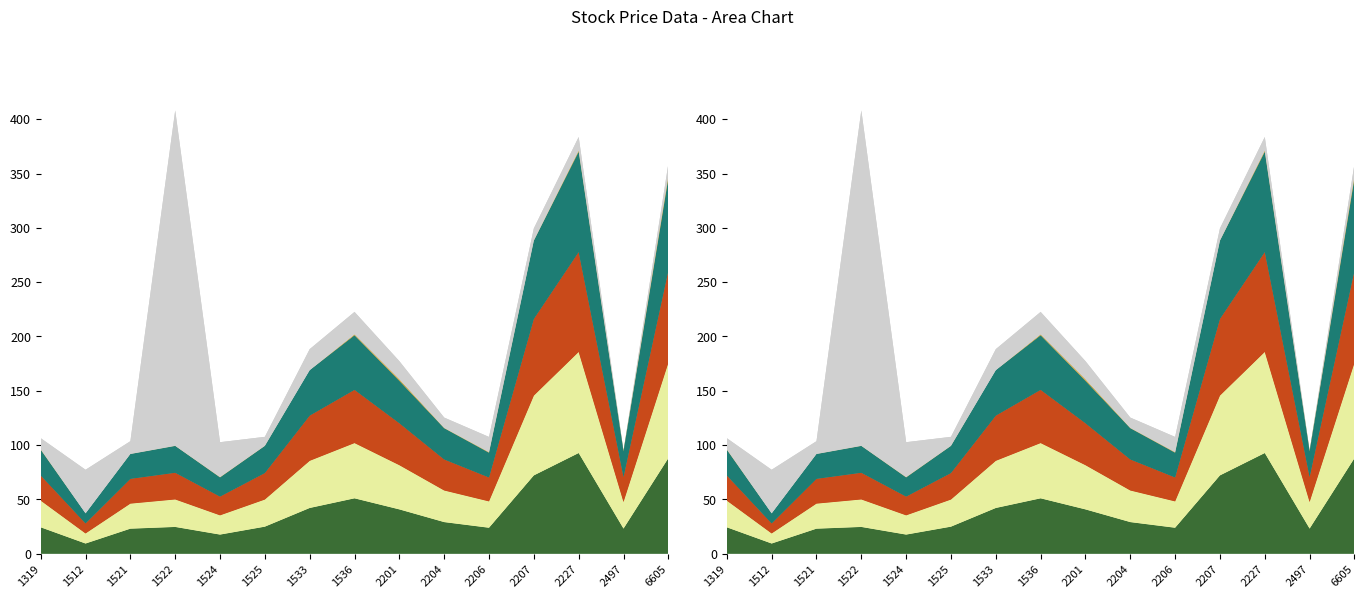

Reading left to right, list all the values displayed in this chart.

Open: 24.2	9.3	22.9	24.6	17.5	24.8	42.0	50.9	40.7	29.0	23.8	72.0	92.6	23.0	87.8
High: 24.6	9.3	23.1	25.4	17.8	25.0	43.5	50.9	40.8	29.1	24.3	73.5	93.1	24.5	87.8
Low: 23.1	9.2	22.8	24.6	17.2	24.4	41.6	49.0	38.6	28.6	22.0	70.6	92.0	23.0	84.8
Close: 23.6	9.2	22.9	24.7	17.6	24.9	41.9	50.2	39.0	28.8	22.8	72.0	92.3	23.6	85.0
Change: 0.5	0.0	0.1	0.1	0.3	0.2	0.0	0.9	1.5	0.3	0.6	0.3	1.2	0.7	2.7
PE_Ratio: 10.2	40.2	11.7	308.8	32.1	8.2	19.4	20.7	16.7	9.5	14.0	11.1	12.4	0.0	10.6